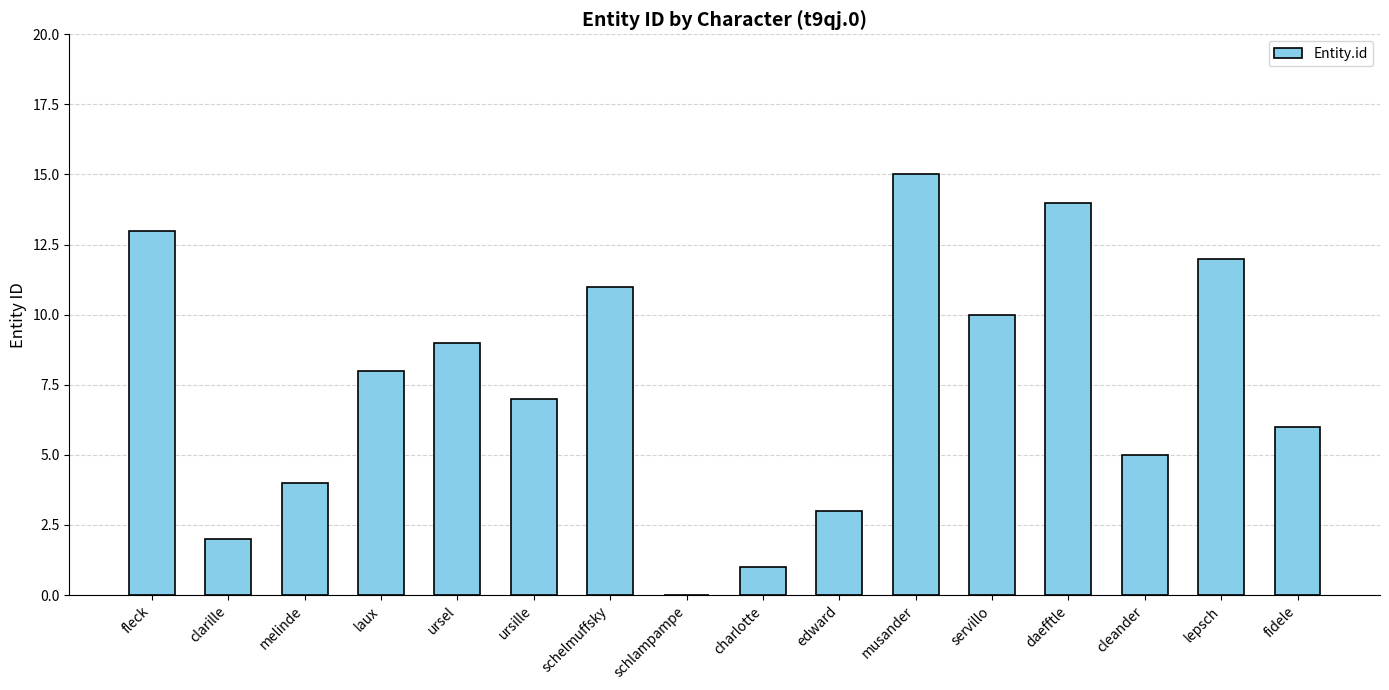

Reading left to right, transcribe all the data shown in this chart.

fleck=13	clarille=2	melinde=4	laux=8	ursel=9	ursille=7	schelmuffsky=11	schlampampe=0	charlotte=1	edward=3	musander=15	servillo=10	daefftle=14	cleander=5	lepsch=12	fidele=6